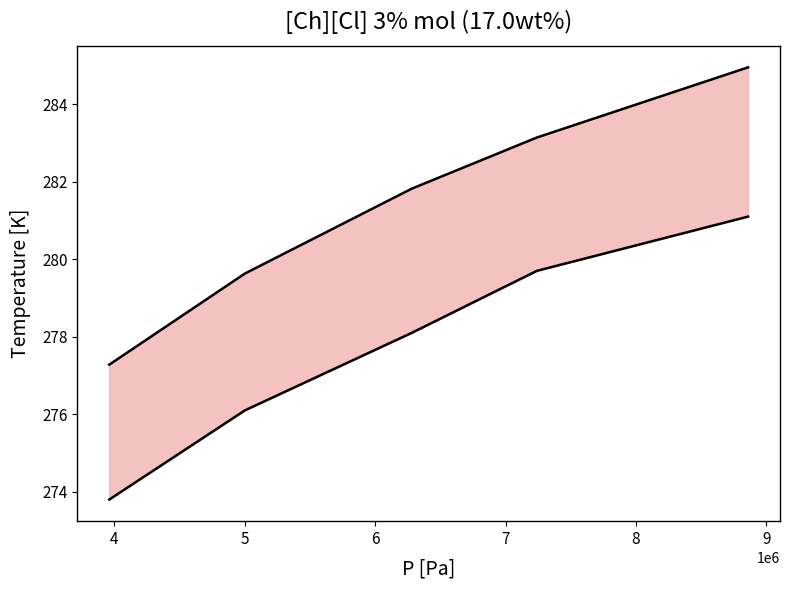

What is the value of the T [K] point at the 3rd from the left?

278.1